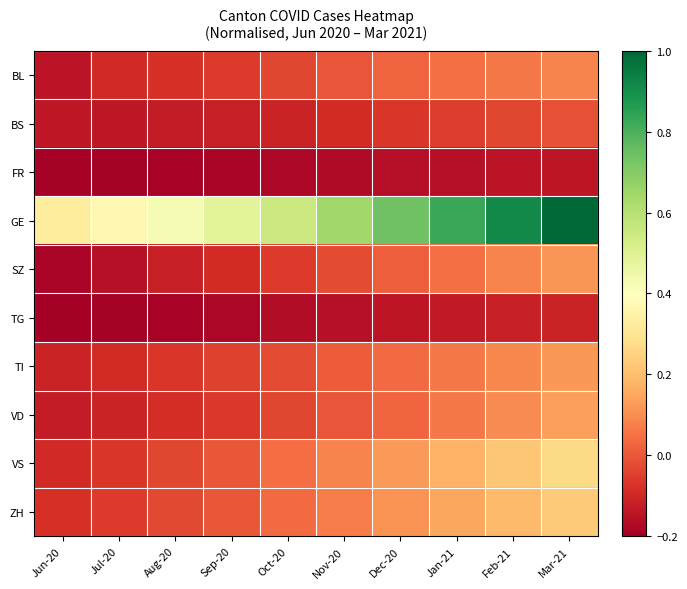

Which label corresponds to the smallest value in the chart?

Jun-20